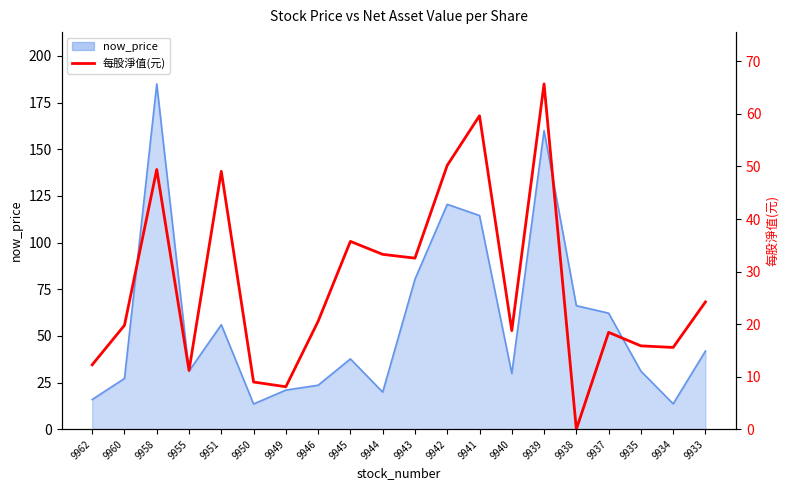

Between 9949 and 9941, which is larger?

9941